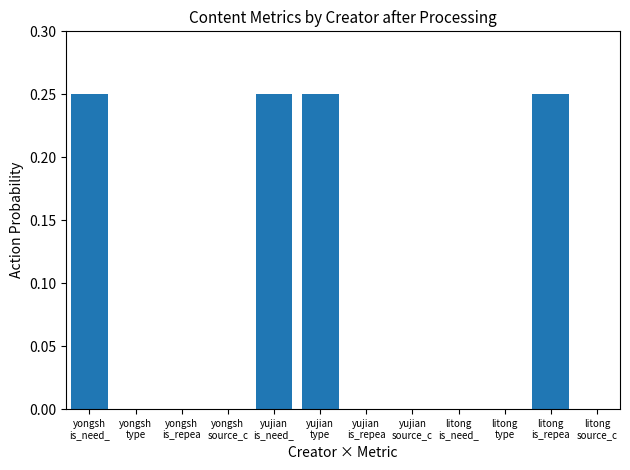

Is it true that the value at litong
type is 0.0?

True